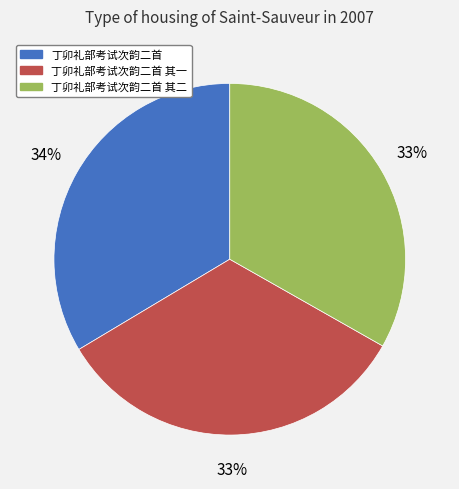

Approximately how many times larger is the value at 丁卯礼部考试次韵二首 其一 compared to 丁卯礼部考试次韵二首?

1.0